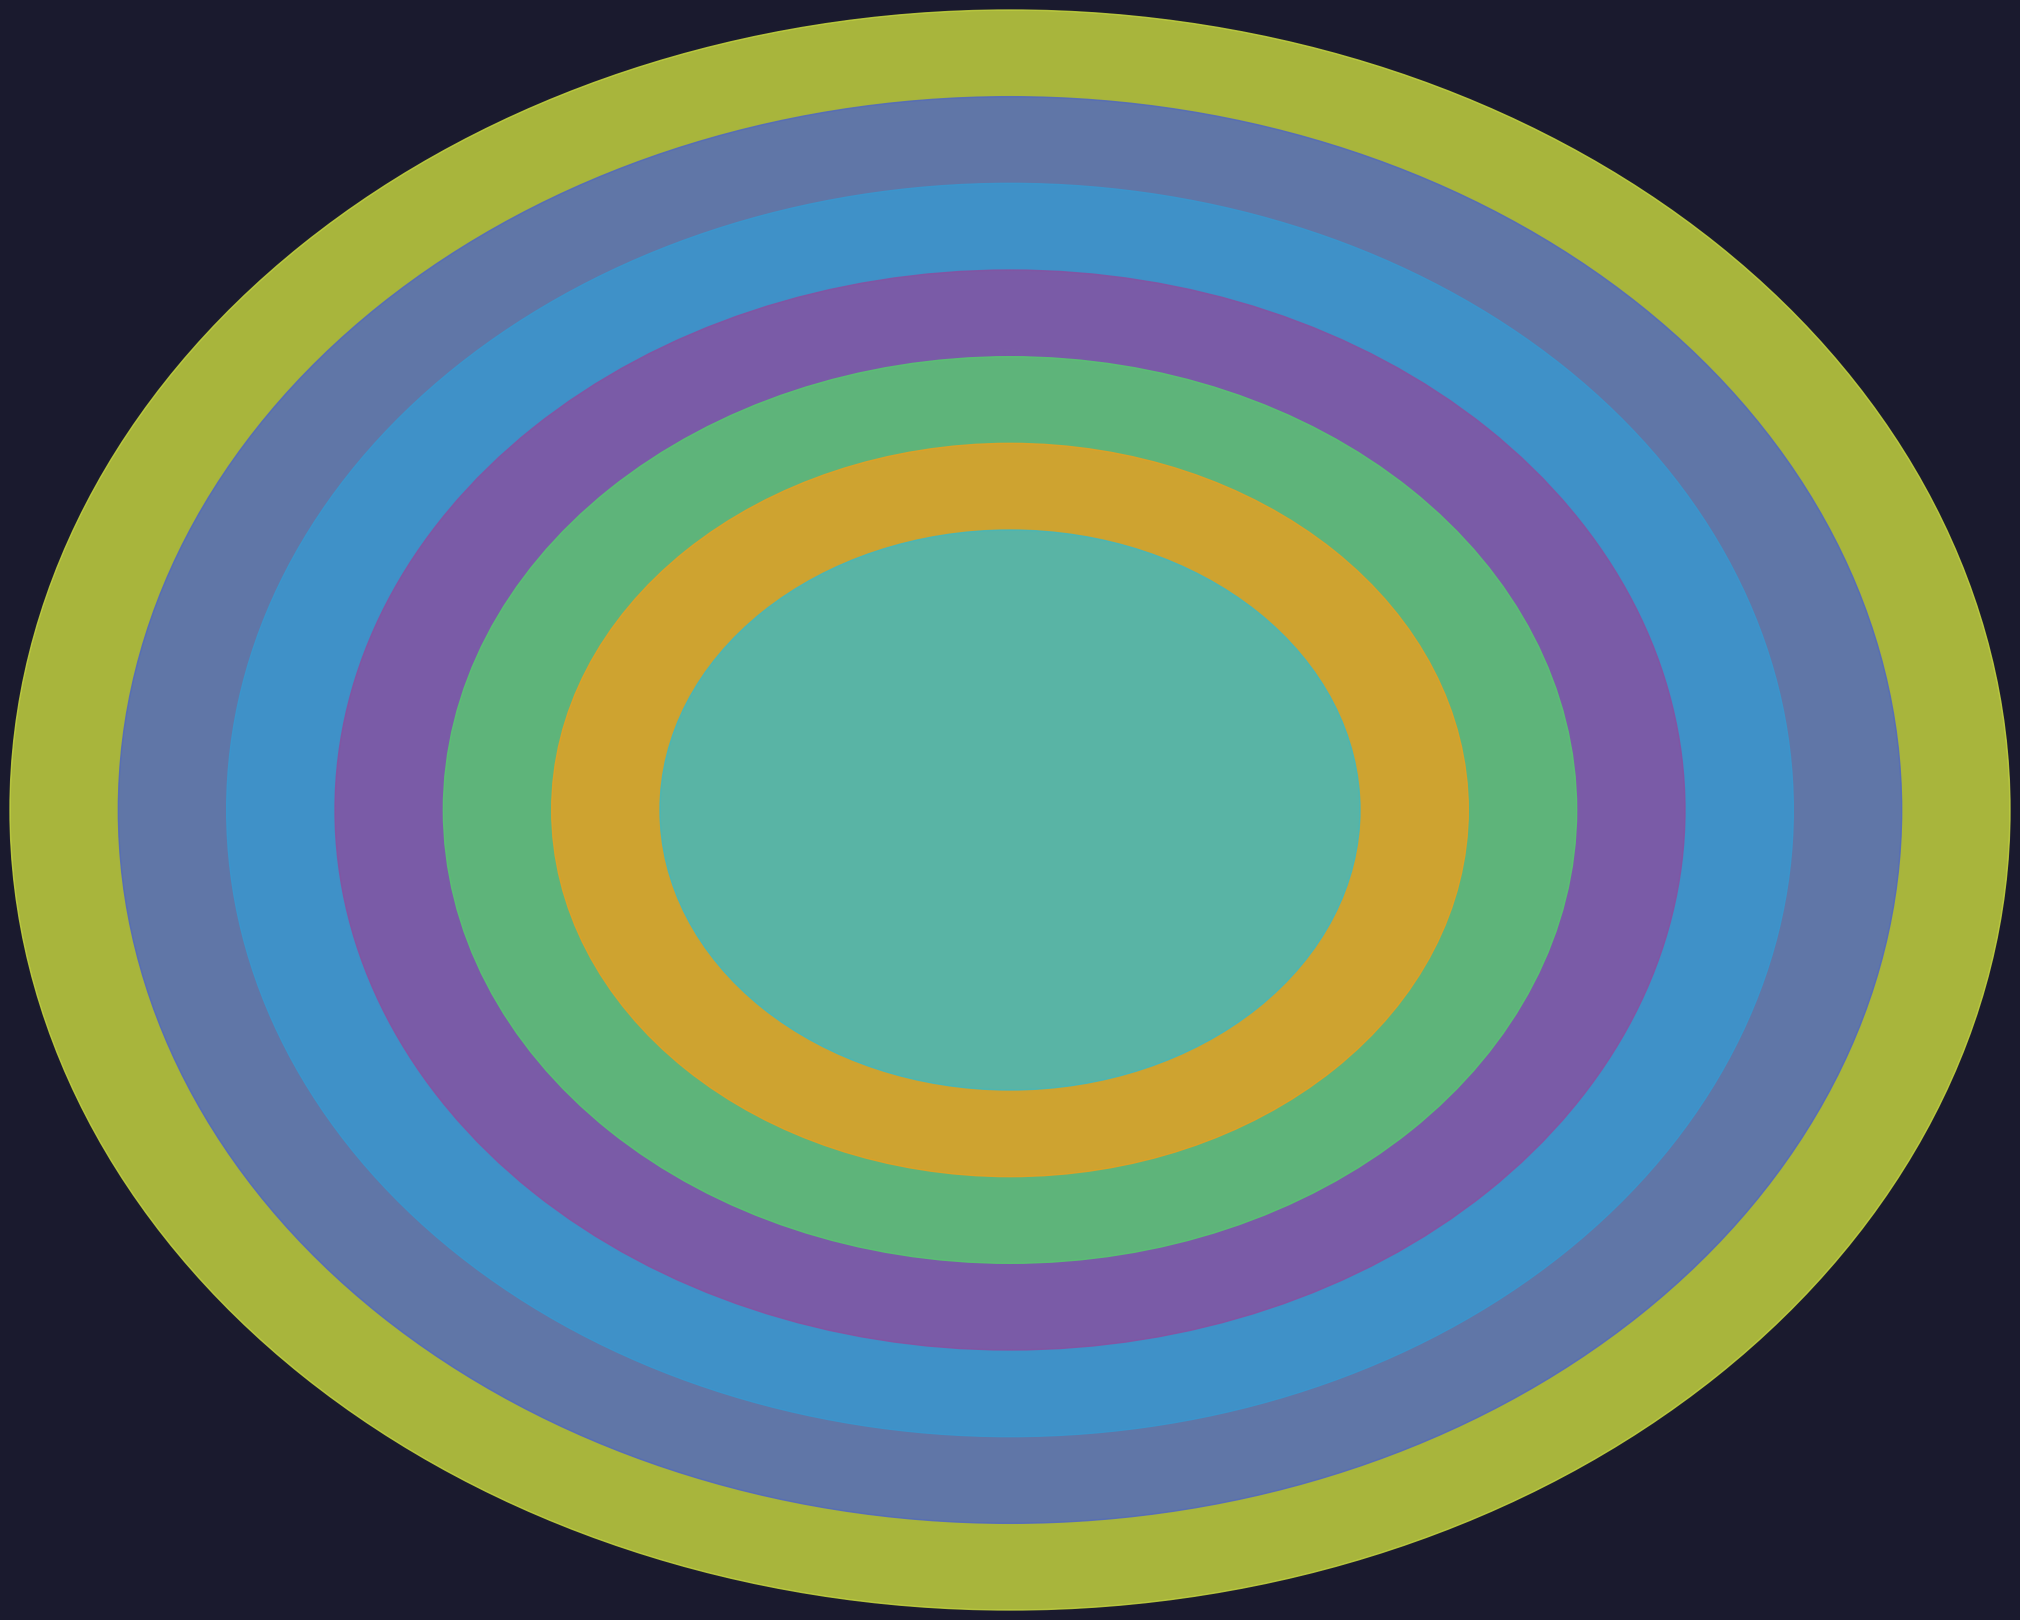

What percentage is the 3 slice, to the nearest percent?

22%